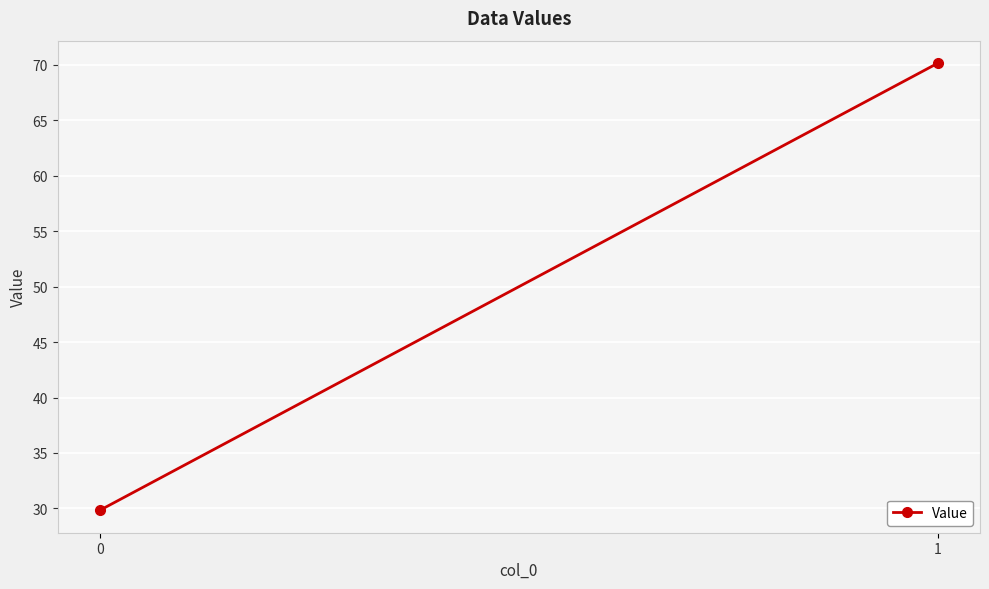

What is the difference between the values at 1 and 0?

40.4